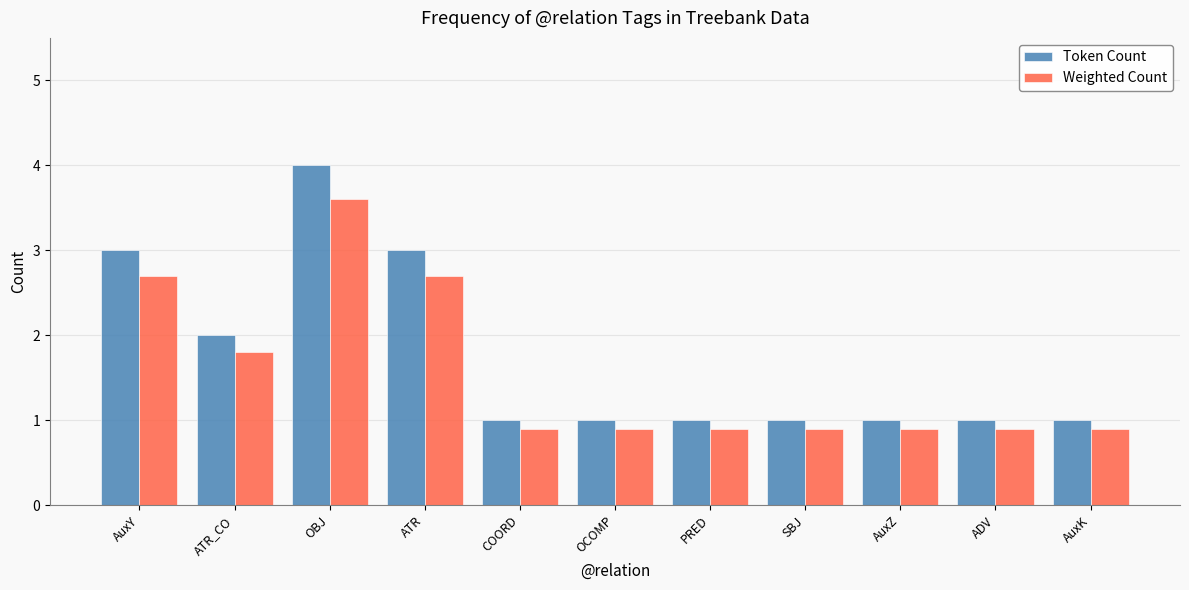

How many bars are there in each group?

2